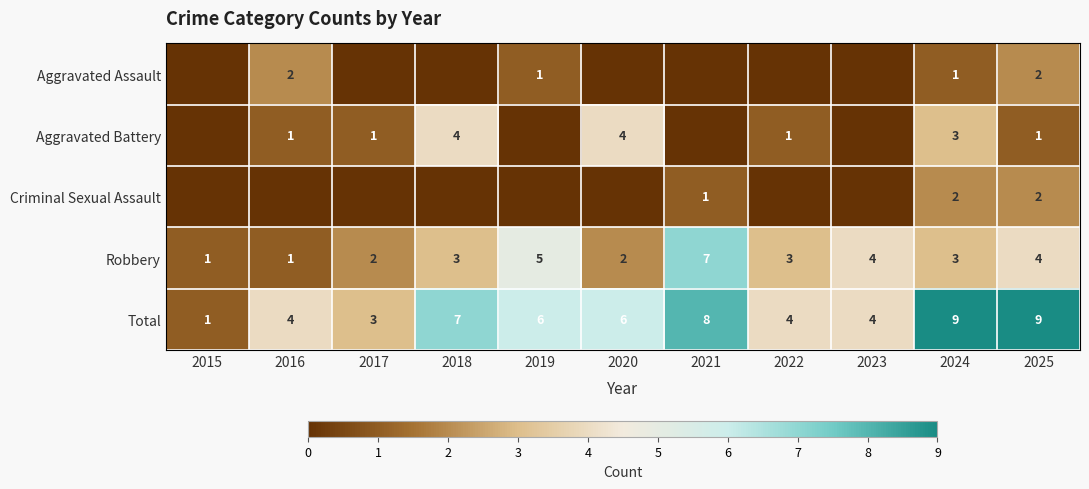

Is the value of Aggravated Assault at 2024 greater than the value of Total at 2017?

No